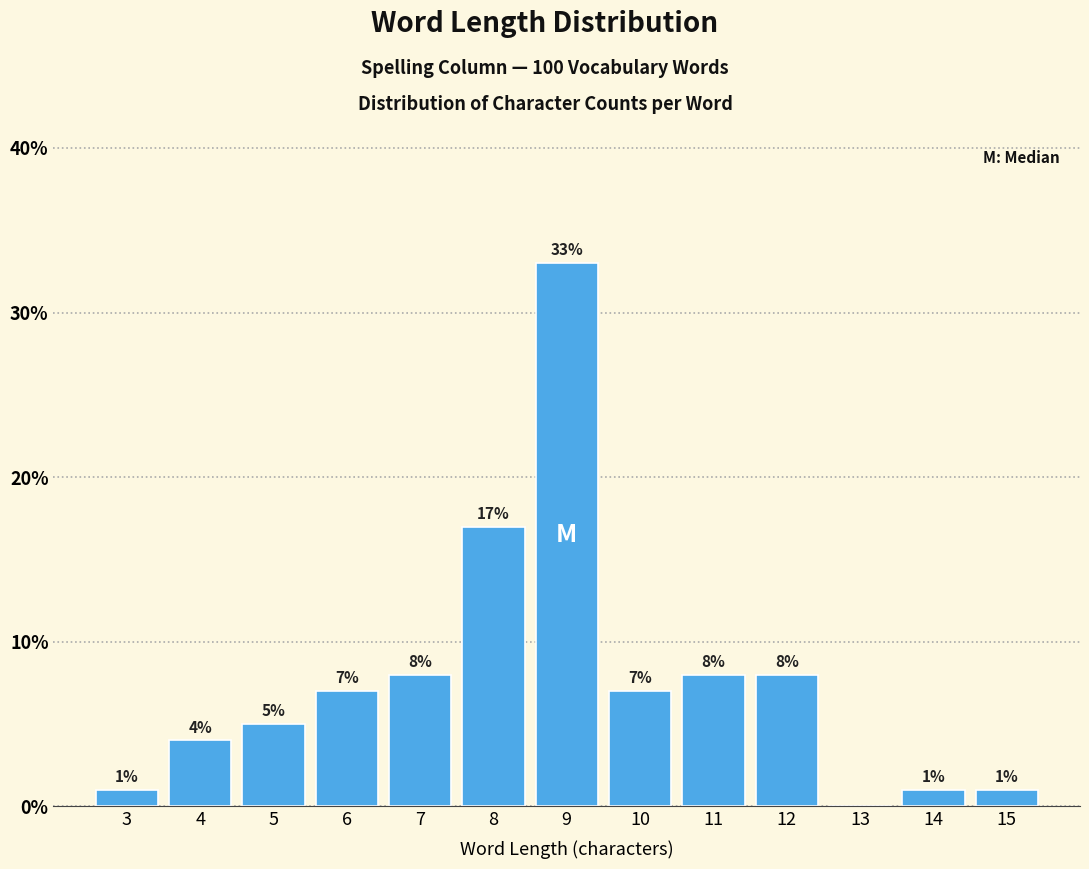

Reading left to right, list all the values displayed in this chart.

3=1.0	4=4.0	5=5.0	6=7.0	7=8.0	8=17.0	9=33.0	10=7.0	11=8.0	12=8.0	13=0.0	14=1.0	15=1.0